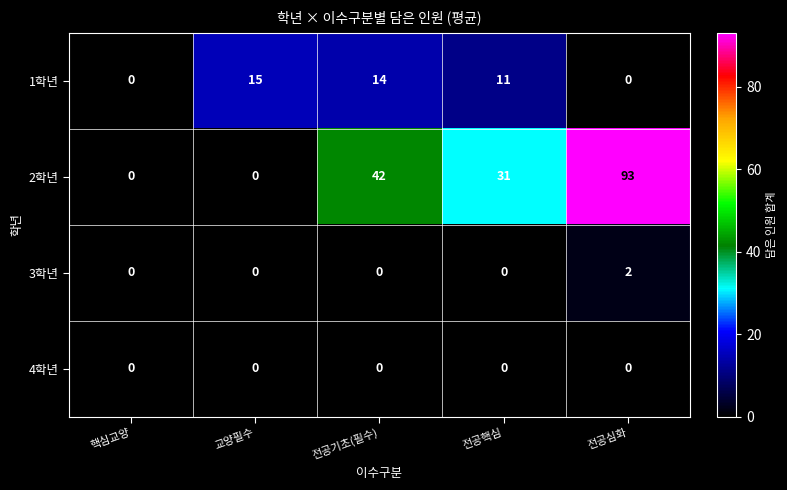

Which series has the largest total across all categories?

2학년